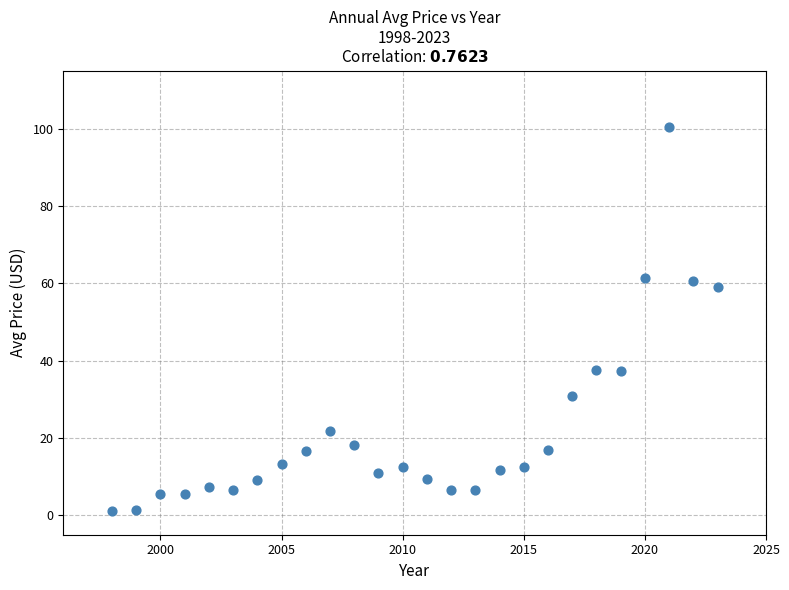

What Y value in the scatter plot is closest to 50?

59.0